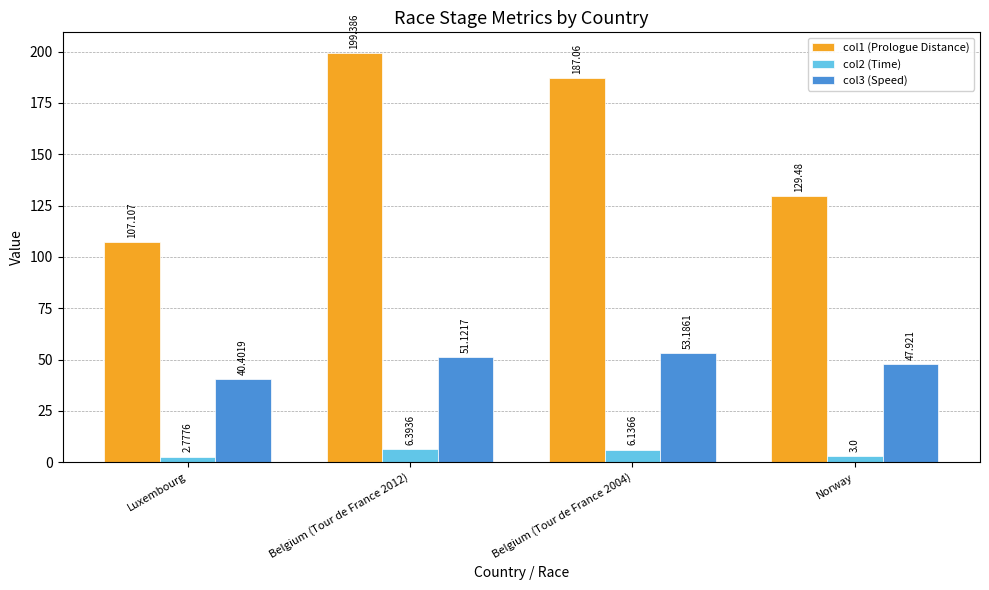

At which label does col2 (Time) first exceed 6?

Belgium (Tour de France 2012)